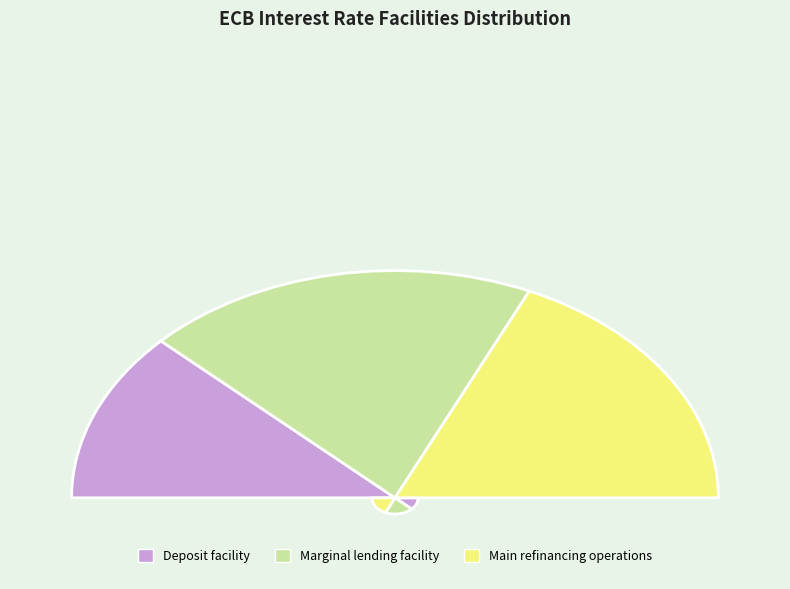

Is there any slice that represents more than half of the pie?

No